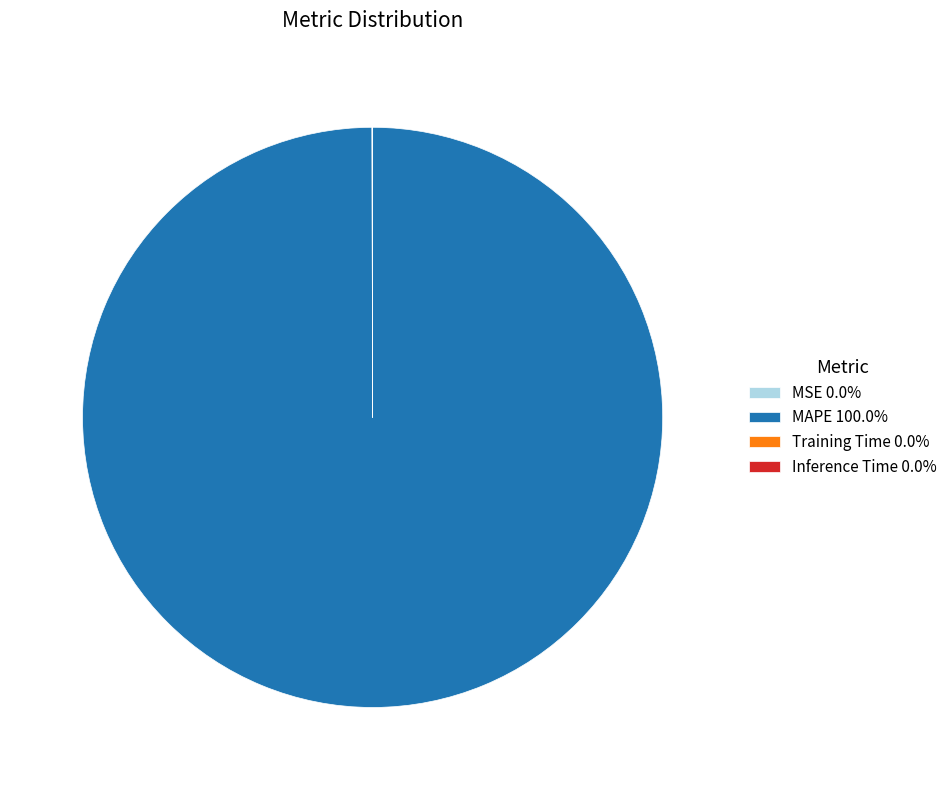

Does MAPE 100.0% account for over 50% of the chart?

Yes